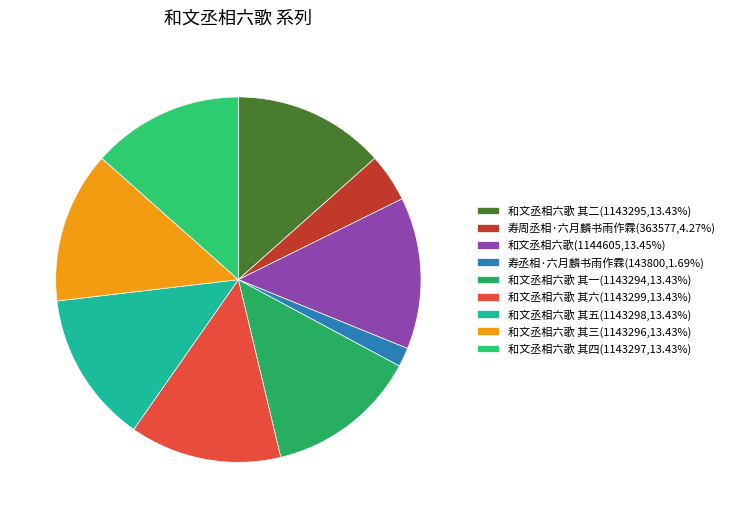

Count the number of slices in the pie.

9